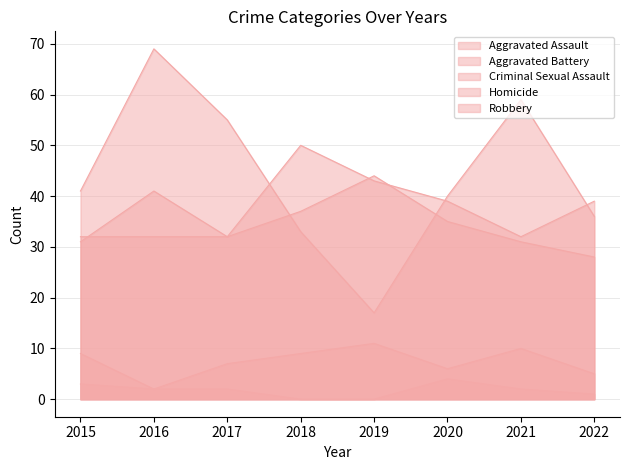

True or false: Aggravated Battery and Homicide cross at least once.

False